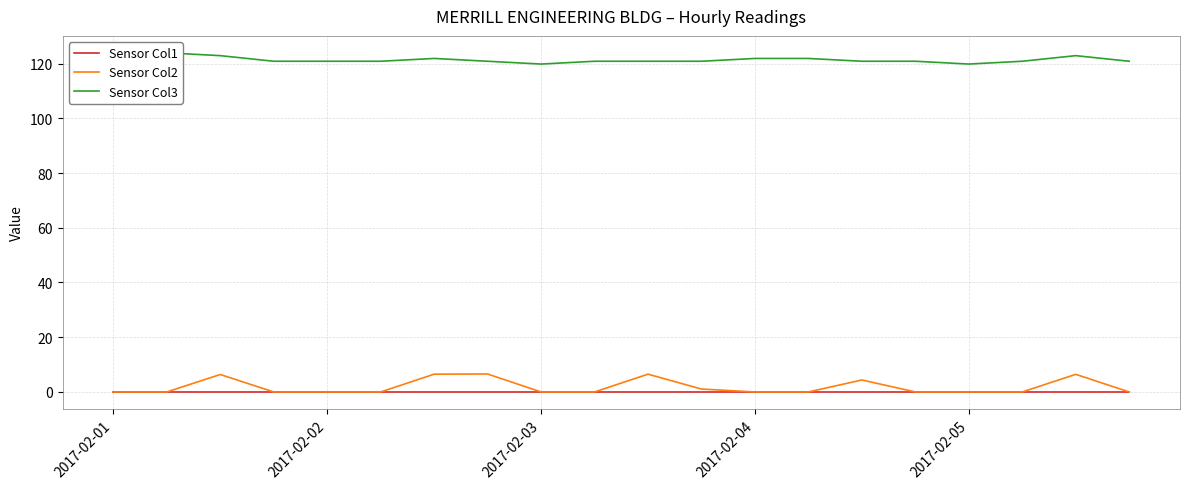

True or false: Sensor Col1 and Sensor Col2 intersect in this chart.

False